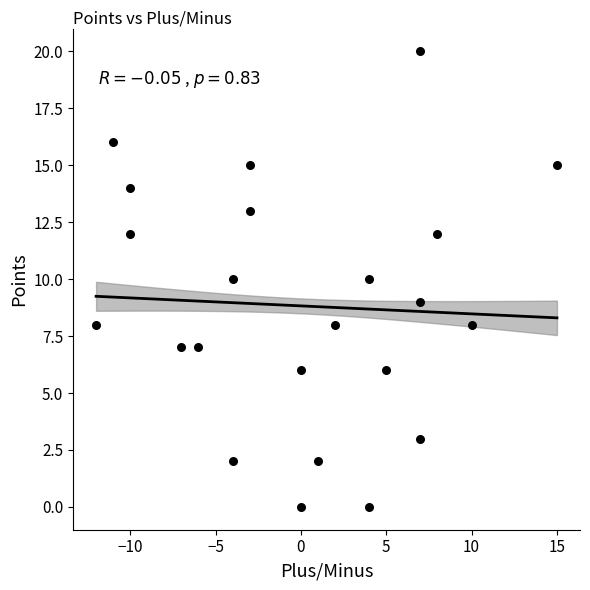

What is the range of X values (max minus min)?

27